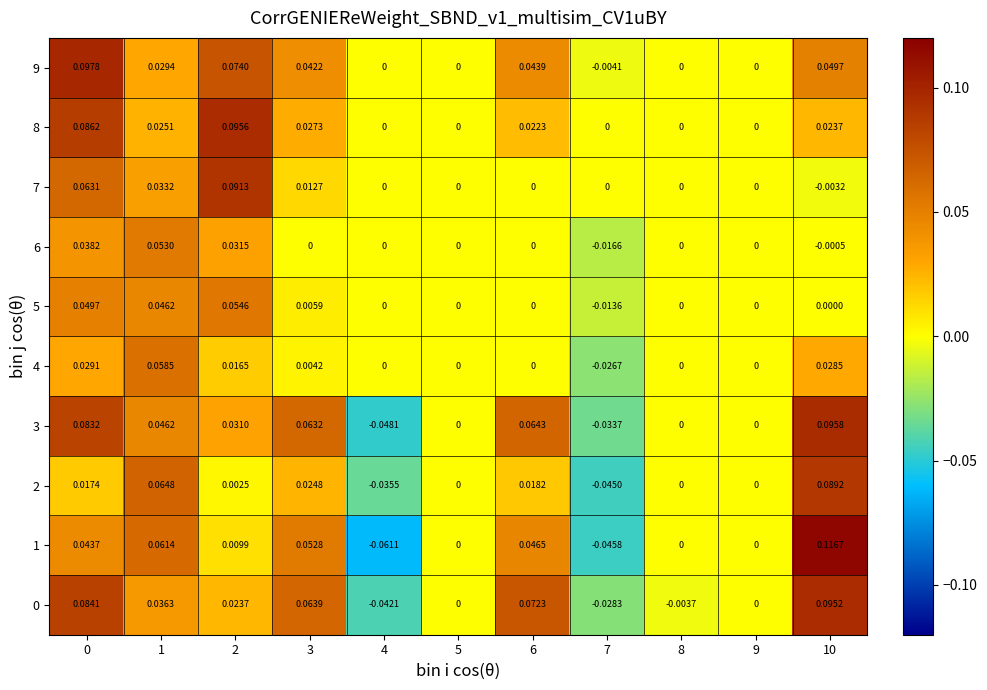

Between 2 and 9, which series saw the biggest shift?

8